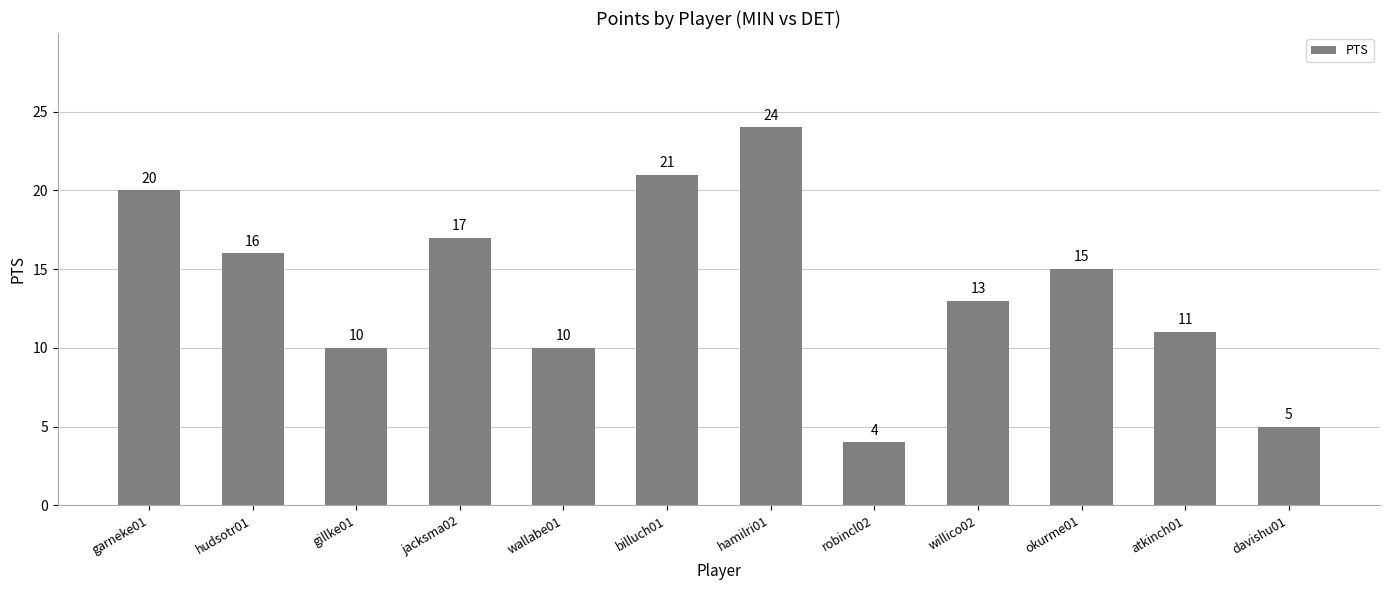

What is the change in value from wallabe01 to robincl02?

-6